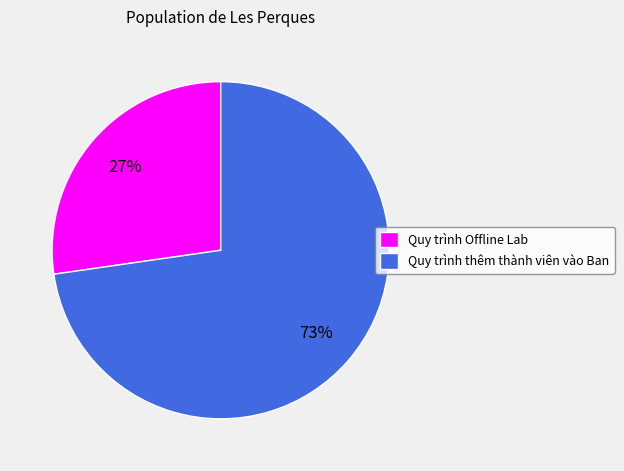

True or false: Quy trình Offline Lab accounts for 27% of the total.

True